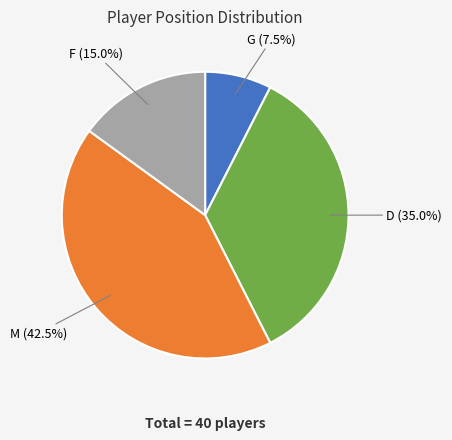

Which slice is the largest?

M